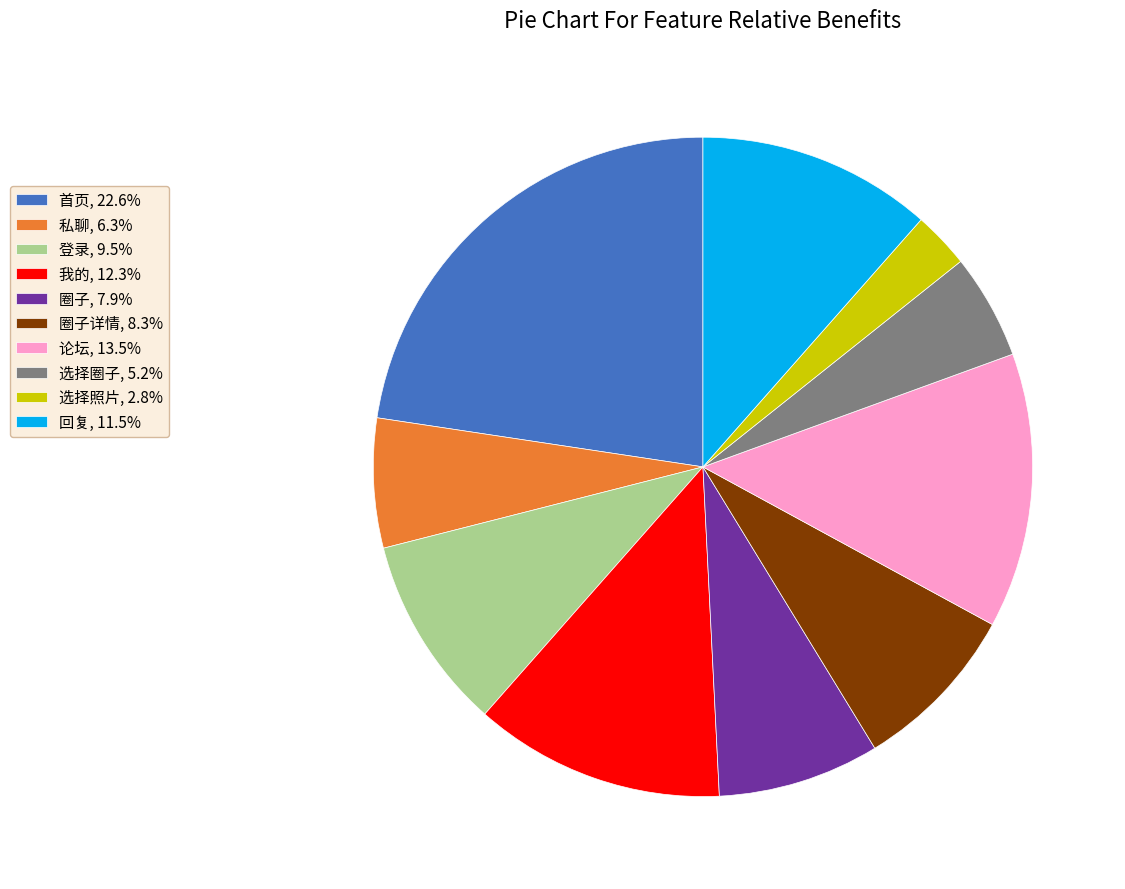

Combined, do 首页, 22.6% and 圈子, 7.9% account for over 50%?

No